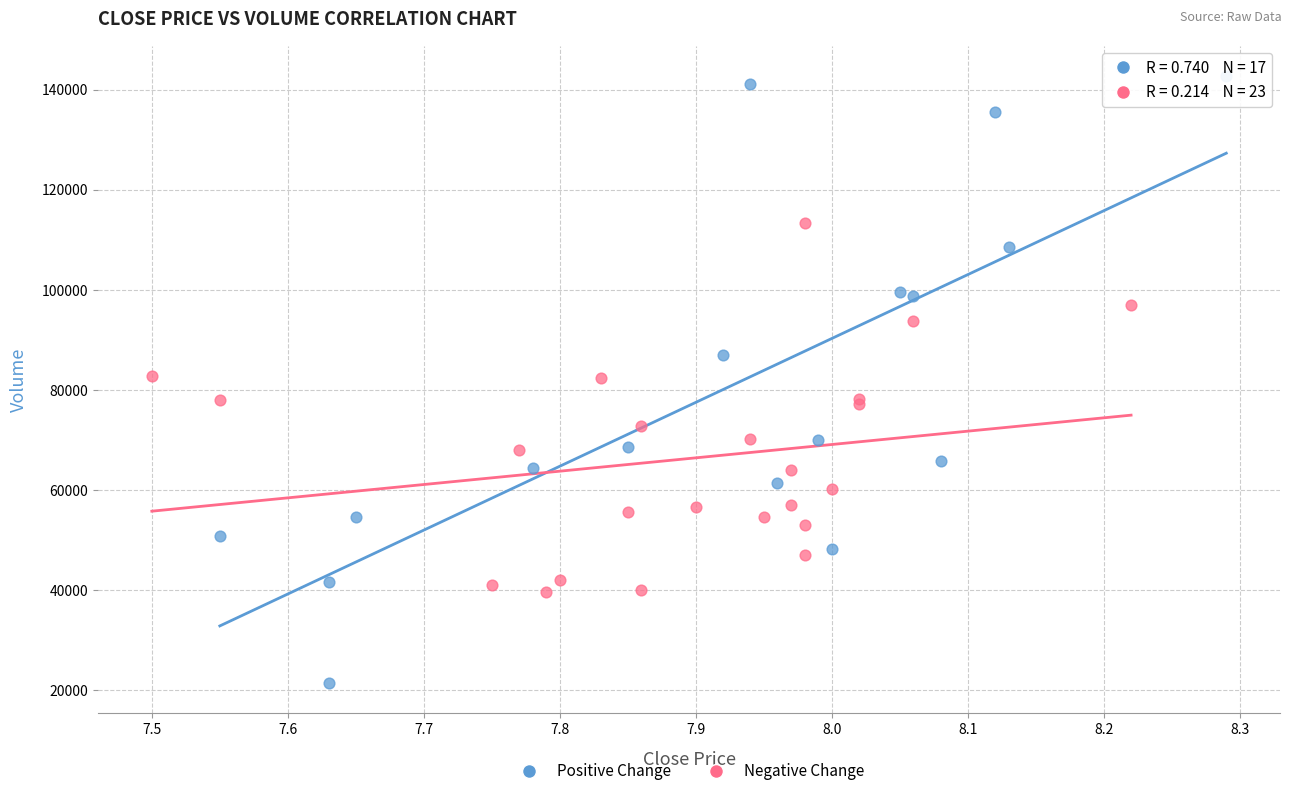

Which series reaches the maximum Y coordinate?

Positive Change